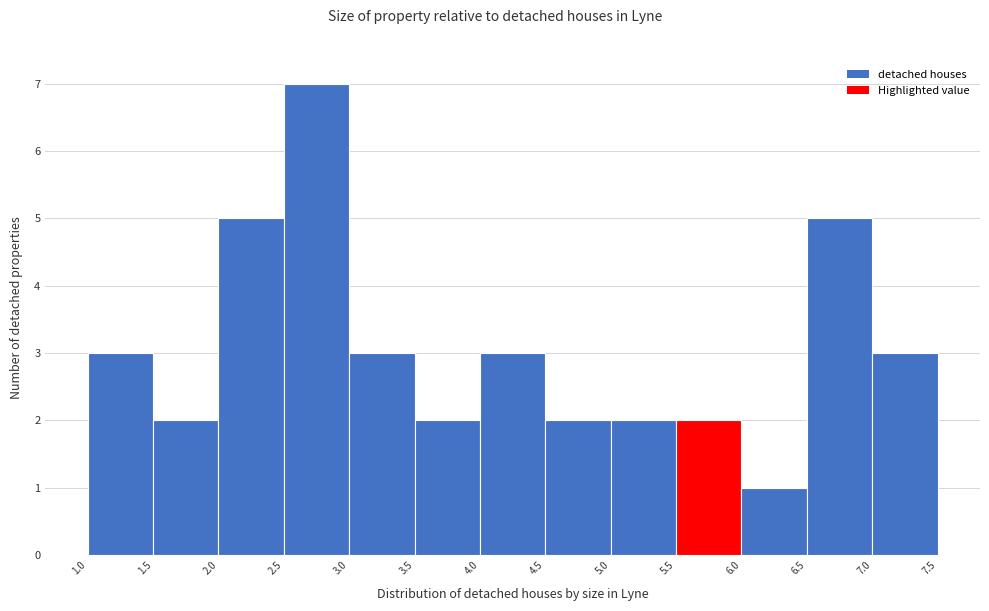

Over which range of the x-axis is the bar tallest?

2.5 to 3.0